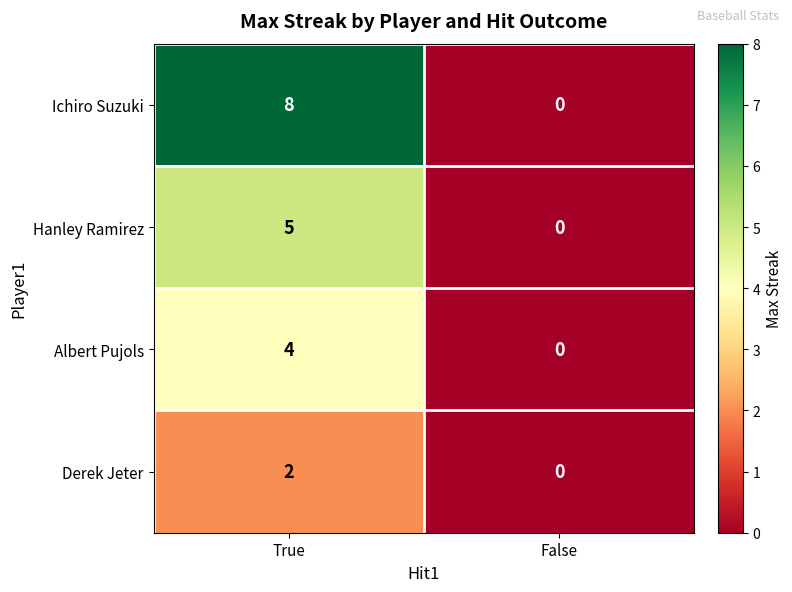

At which label is Hanley Ramirez closest to 2?

False